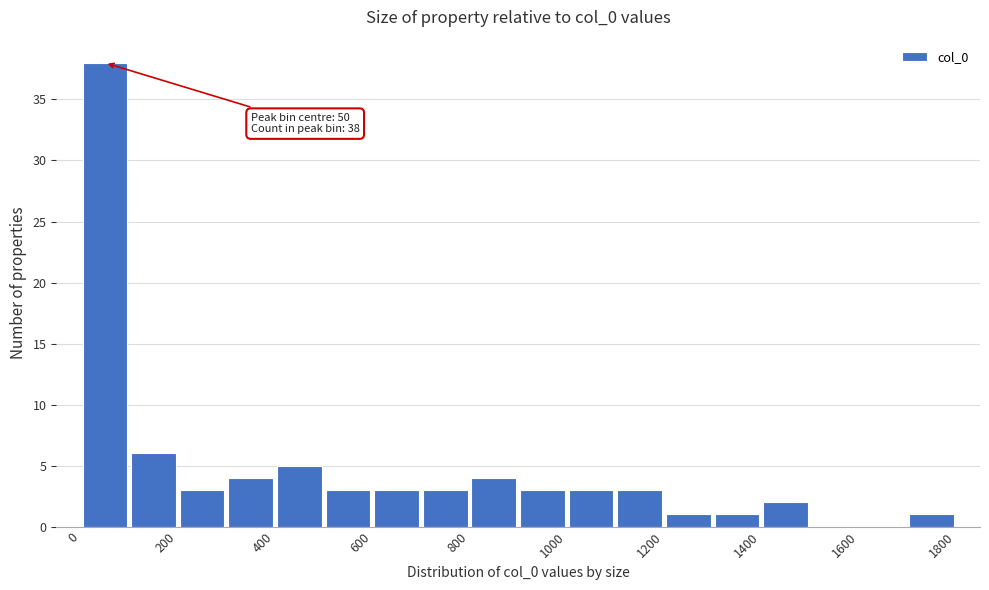

Over which range of the x-axis is the bar tallest?

0 to 100